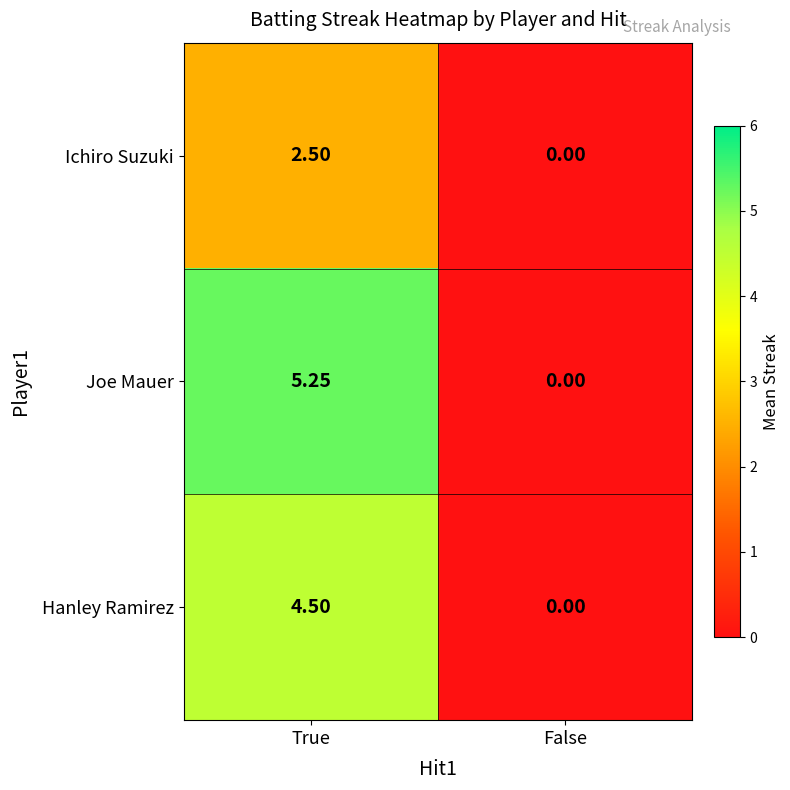

Which series has the widest spread of values?

Joe Mauer